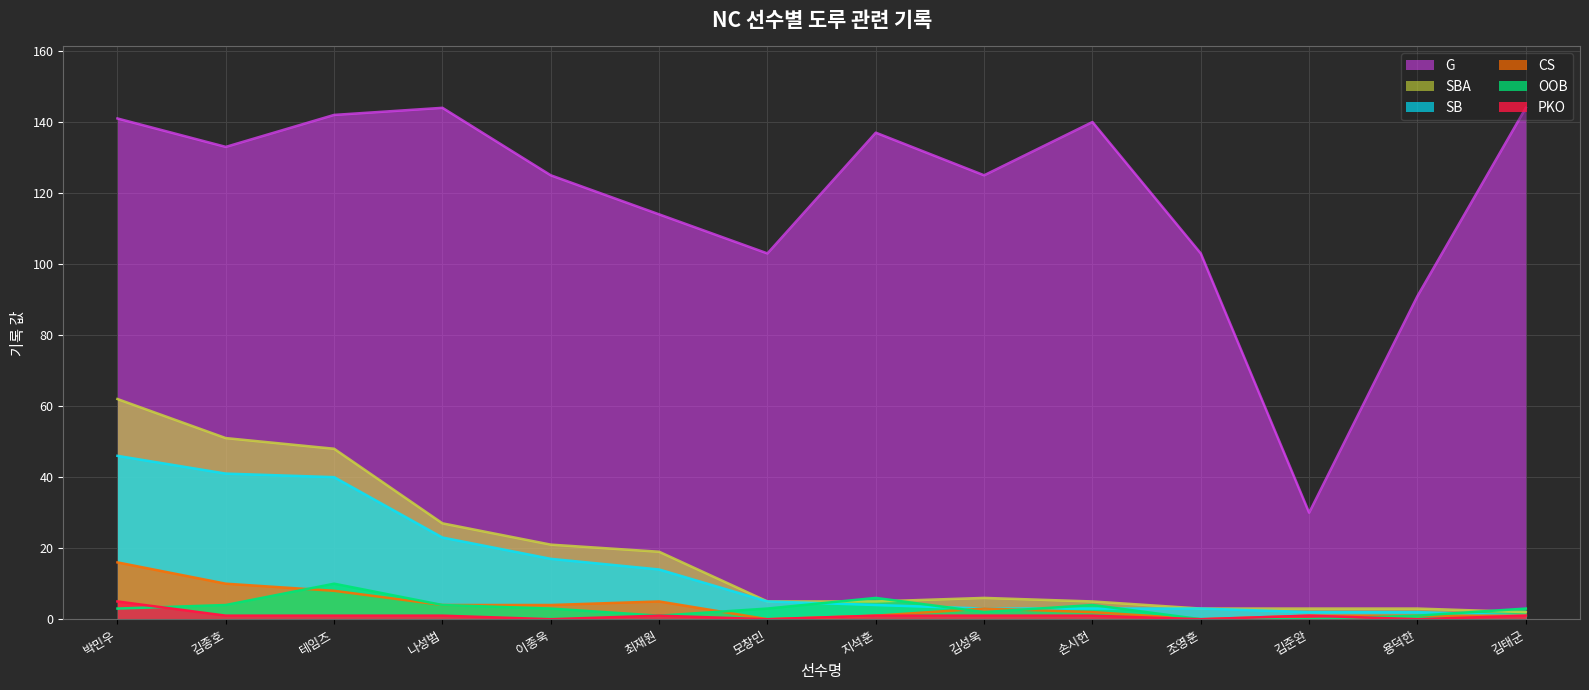

At which label is SBA closest to 32?

나성범